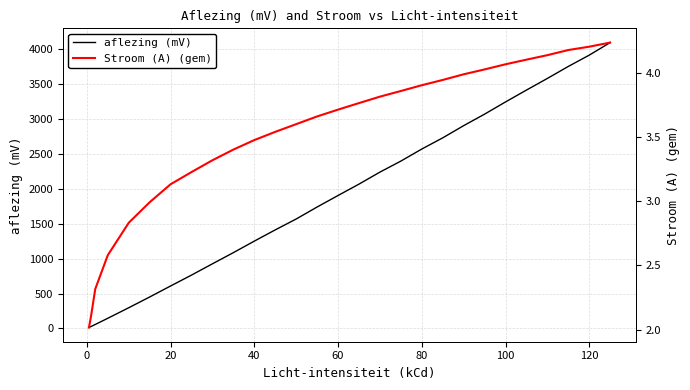

Which series has the largest range (max minus min)?

aflezing (mV)